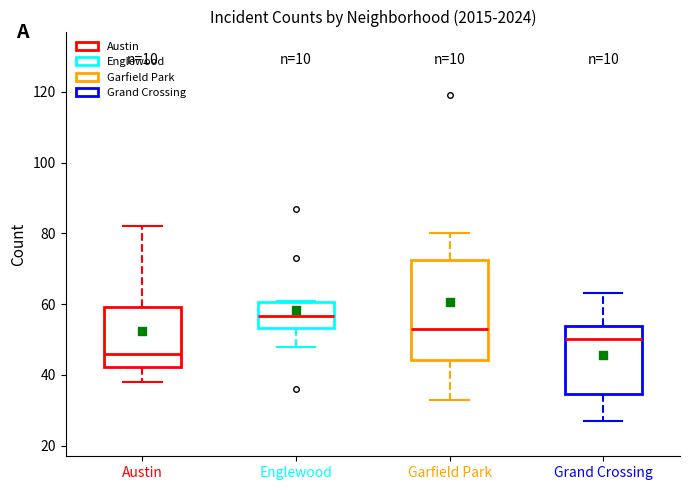

Which box's median line is the lowest?

Austin